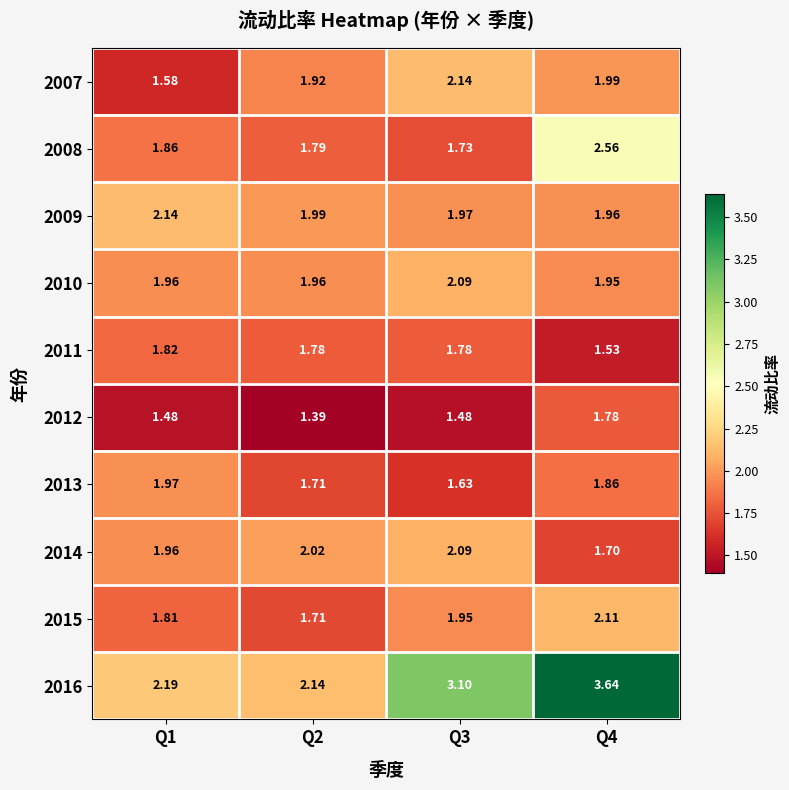

Rank the series at Q4 from lowest to highest value.

2011, 2014, 2012, 2013, 2010, 2009, 2007, 2015, 2008, 2016